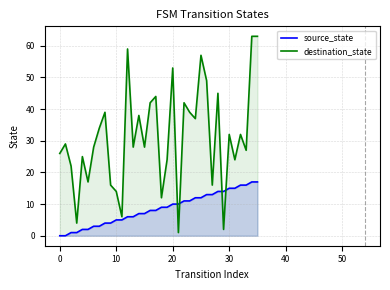

What is the approximate value of destination_state at 34?

63